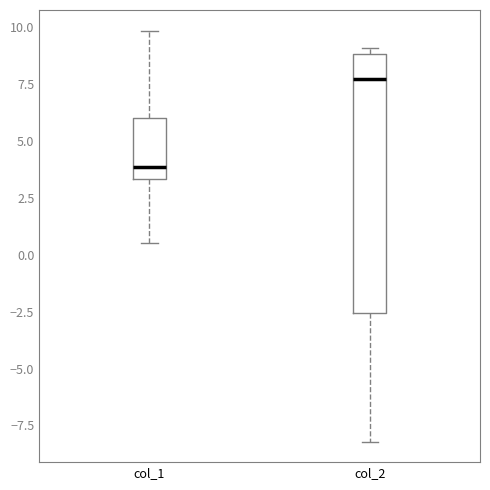

Comparing the boxes themselves (not the whiskers), which one is the tallest?

col_2